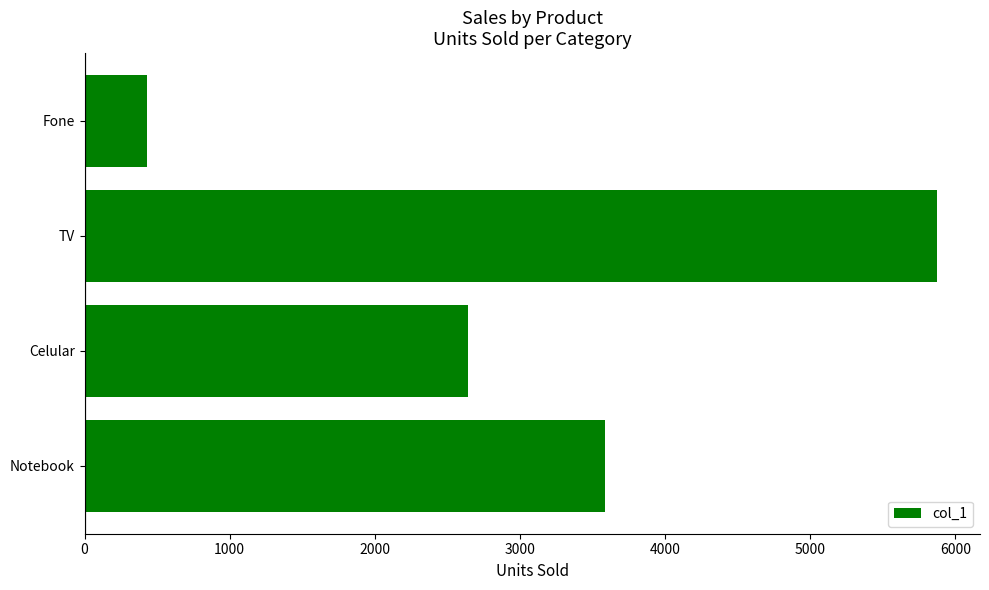

At which category does the chart reach its minimum across all series?

Fone